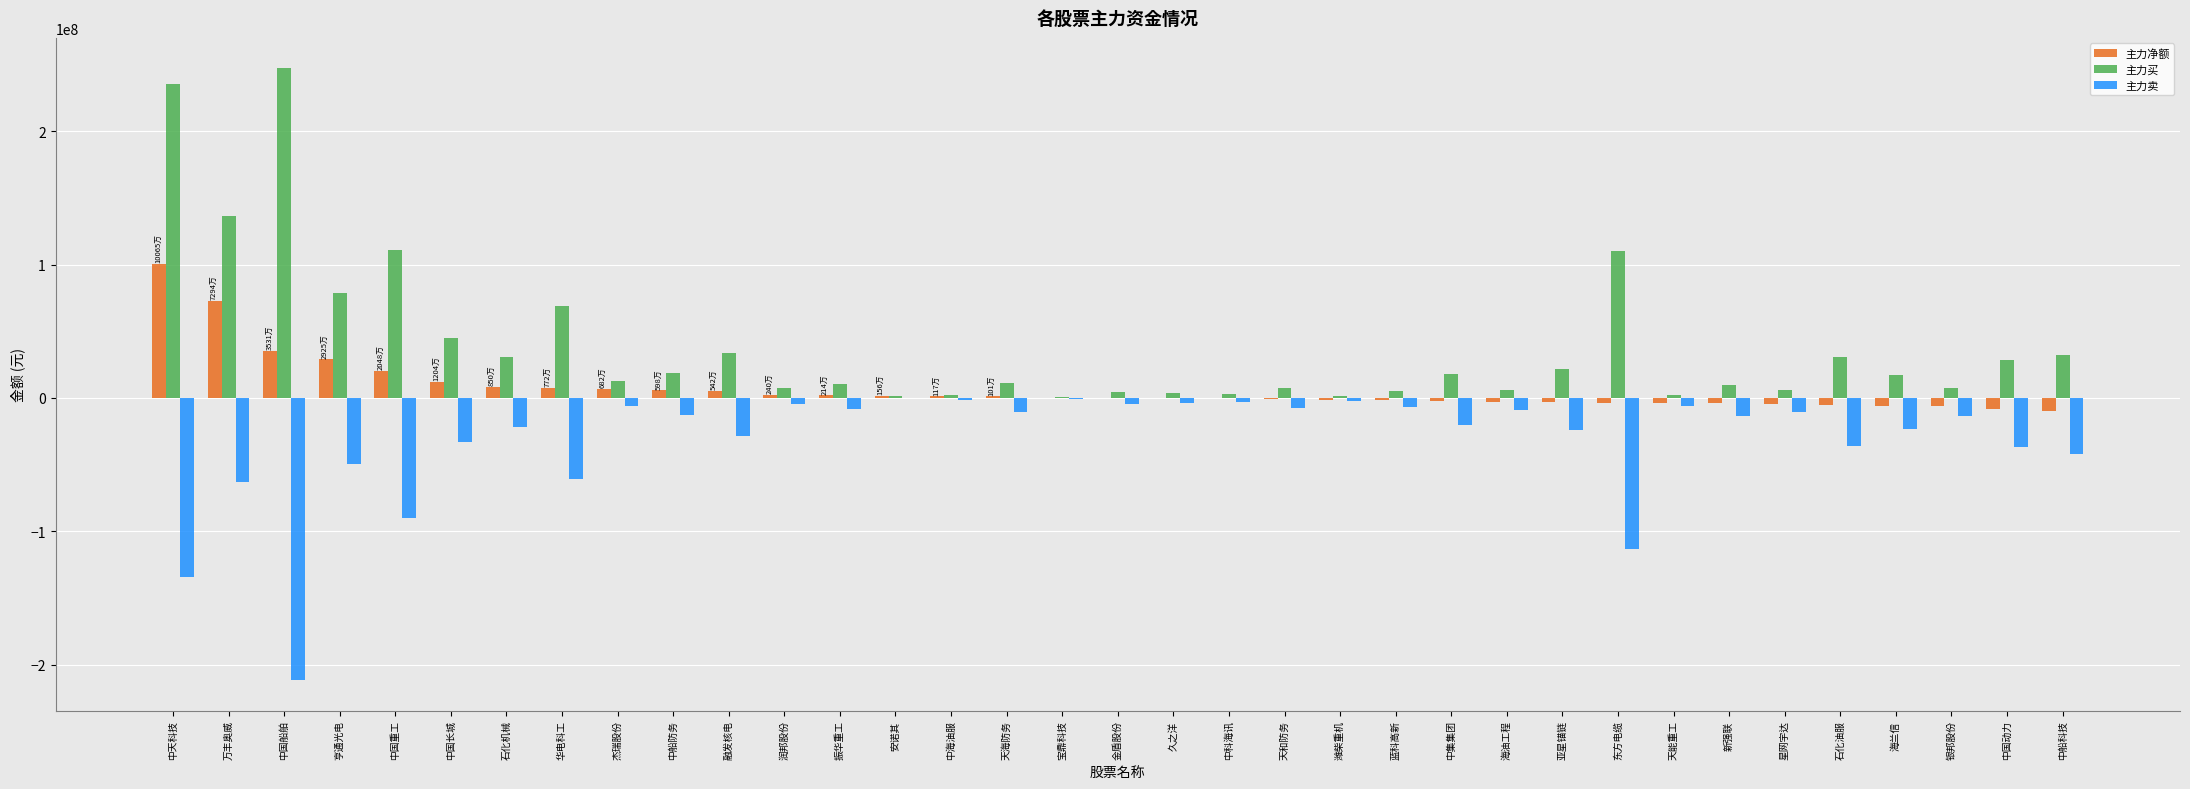

At which category does the chart reach its peak across all series?

中国船舶